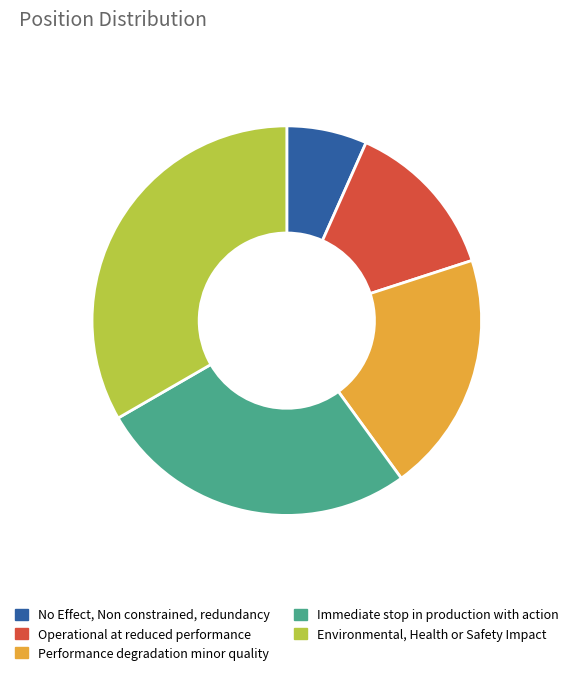

What is the smallest slice in the pie chart?

No Effect, Non constrained, redundancy